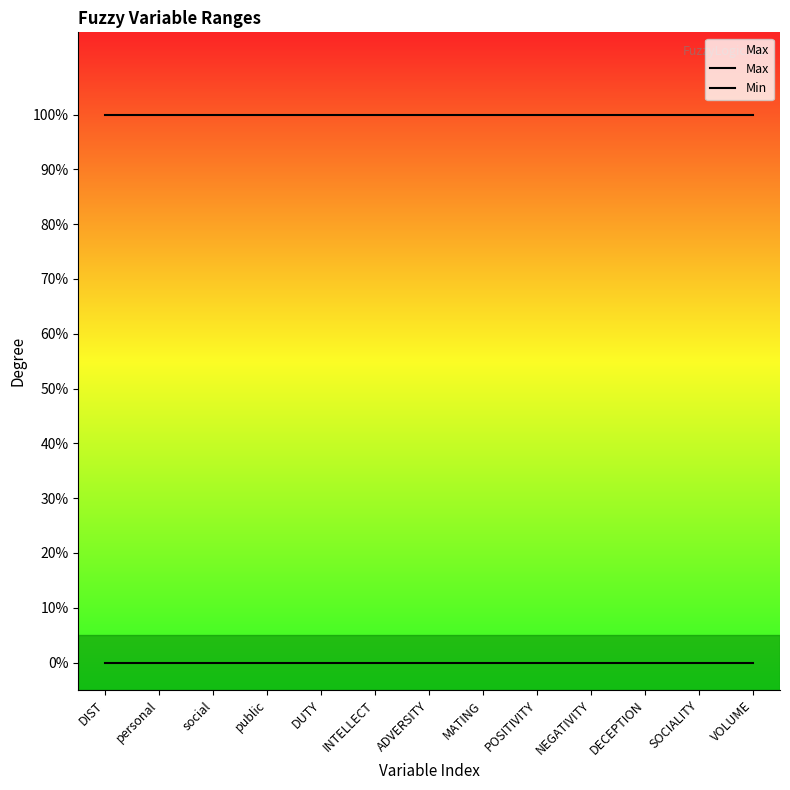

What is the maximum value shown in the chart?

1